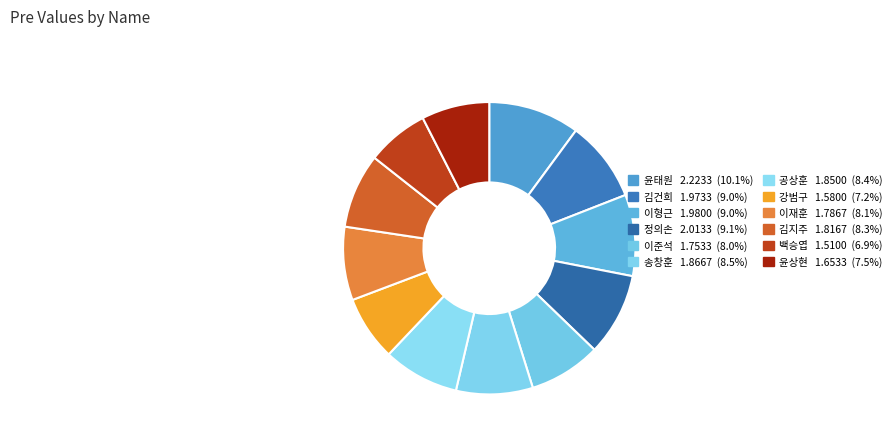

How many segments does this pie chart have?

12